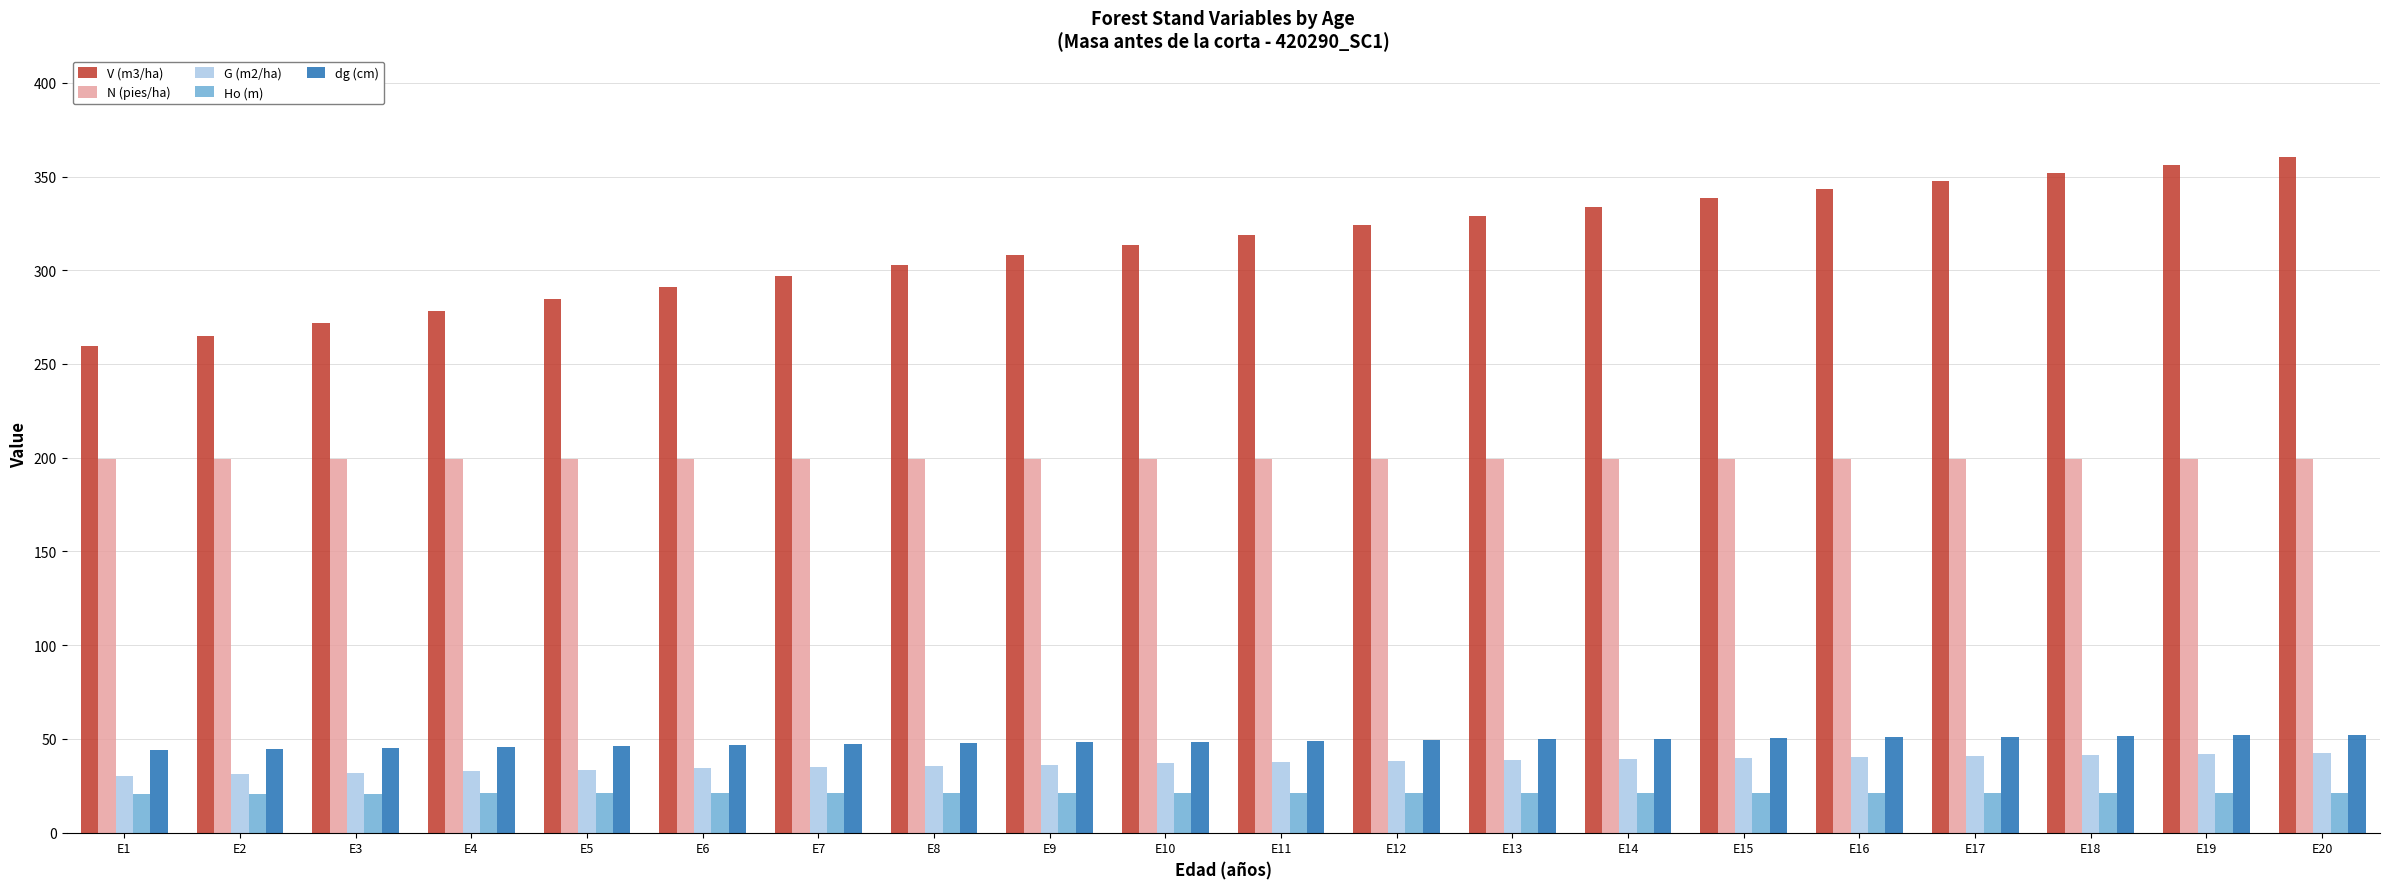

What is the sum of all Ho (m) values?

420.9